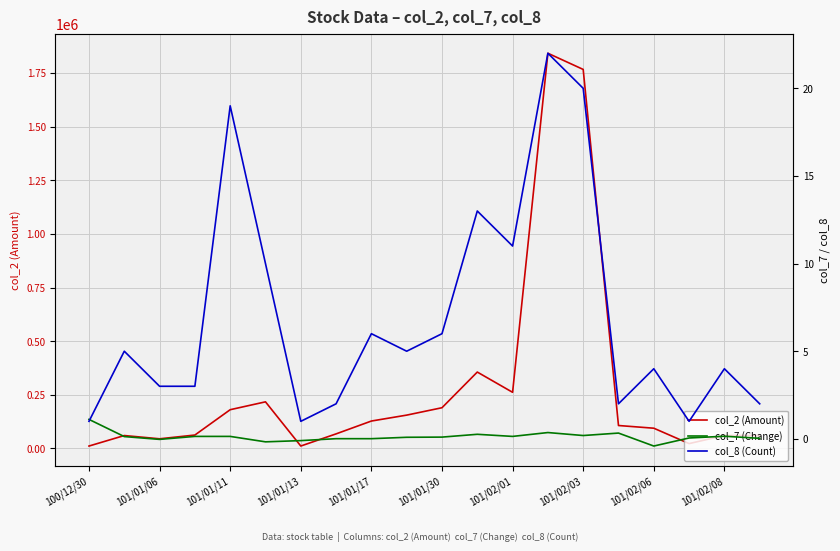

Reading left to right, transcribe all the data shown in this chart.

col_2 (Amount): 11100.0	60080.0	44900.0	62400.0	180500.0	217120.0	11200.0	67800.0	127660.0	155250.0	189700.0	355970.0	261580.0	1841940.0	1766510.0	106800.0	94250.0	22500.0	60350.0	60300.0
col_7 (Change): 1.1	0.1	-0.0	0.1	0.1	-0.2	-0.1	0.0	0.0	0.1	0.1	0.3	0.1	0.4	0.2	0.3	-0.4	0.1	0.1	0.0
col_8 (Count): 1.0	5.0	3.0	3.0	19.0	10.0	1.0	2.0	6.0	5.0	6.0	13.0	11.0	22.0	20.0	2.0	4.0	1.0	4.0	2.0